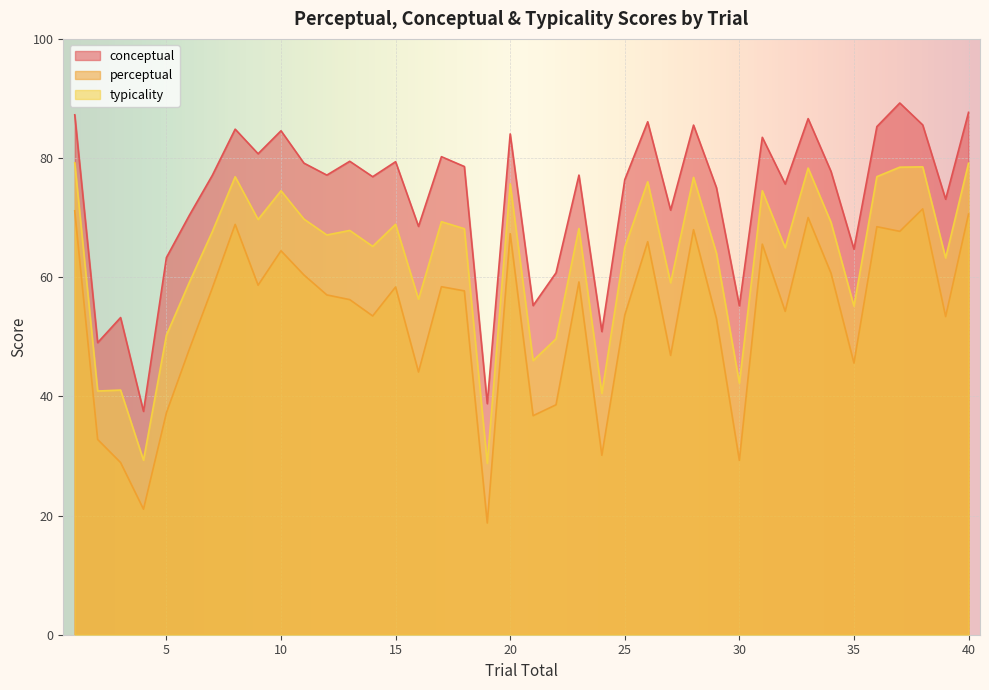

What are all the series names shown in the legend?

conceptual, perceptual, typicality